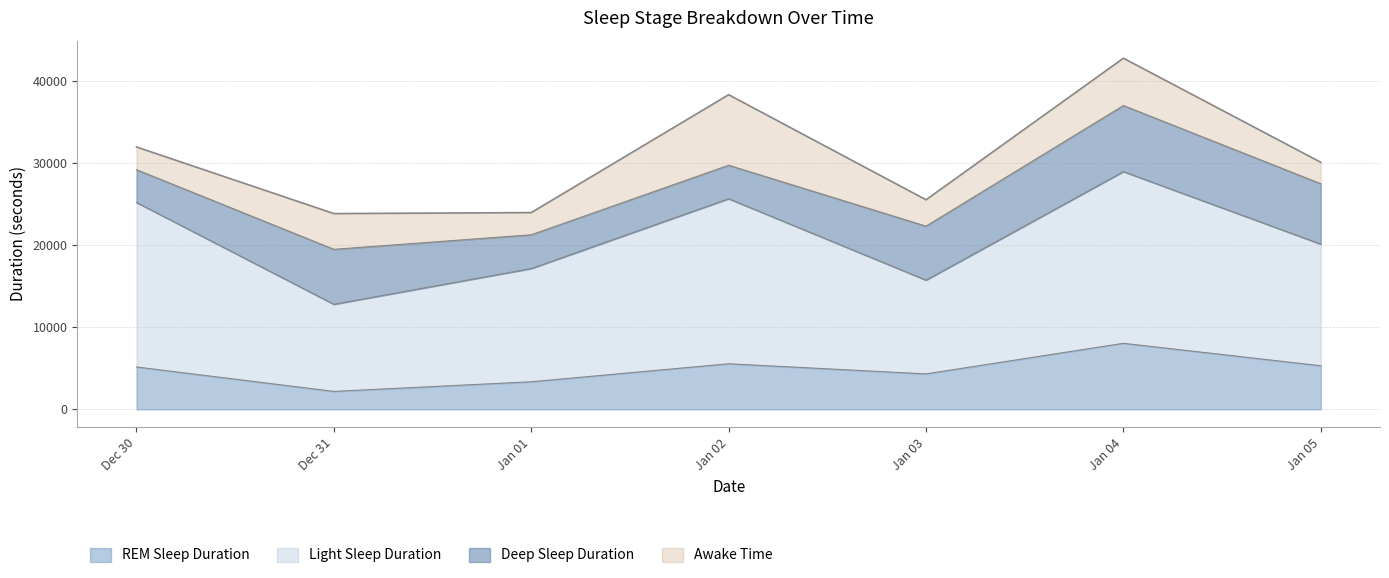

What is the maximum value for REM Sleep Duration?

8040